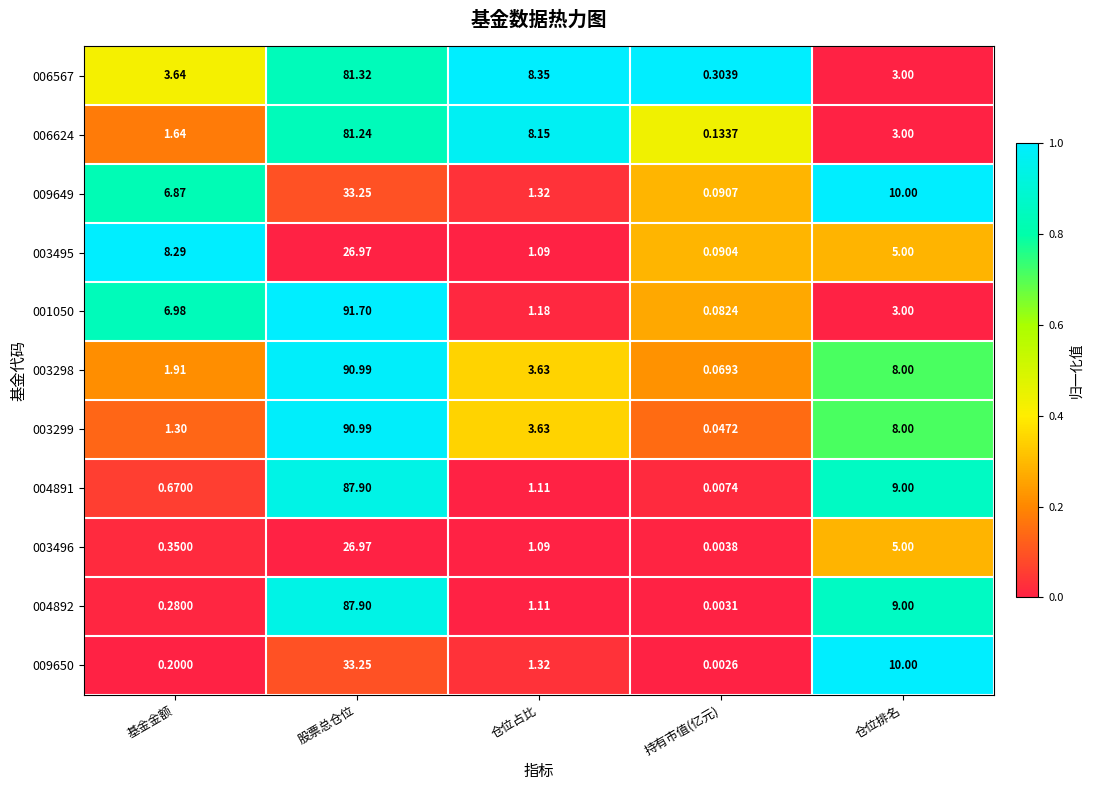

List the labels in order of 003495 value, smallest first.

持有市值(亿元), 仓位占比, 仓位排名, 基金金额, 股票总仓位